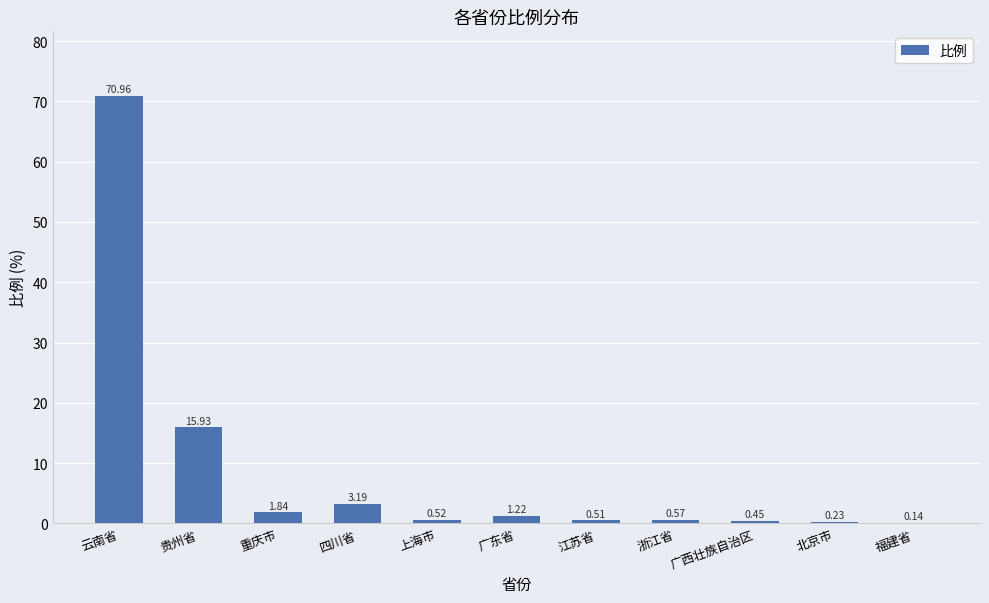

What is the sum of the values at 四川省 and 广东省?

4.4